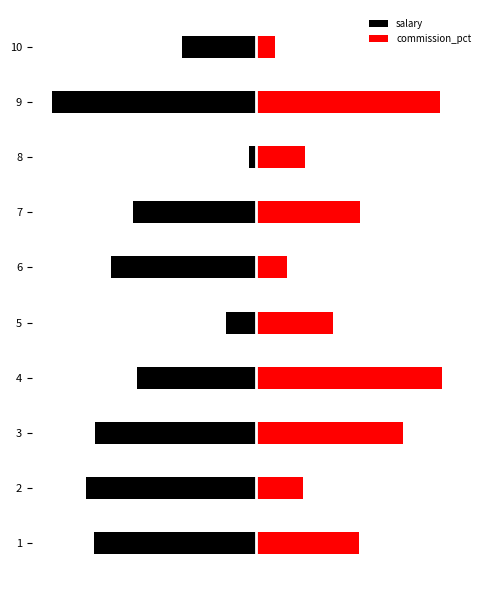

What value does the commission_pct series have at 6?

0.2